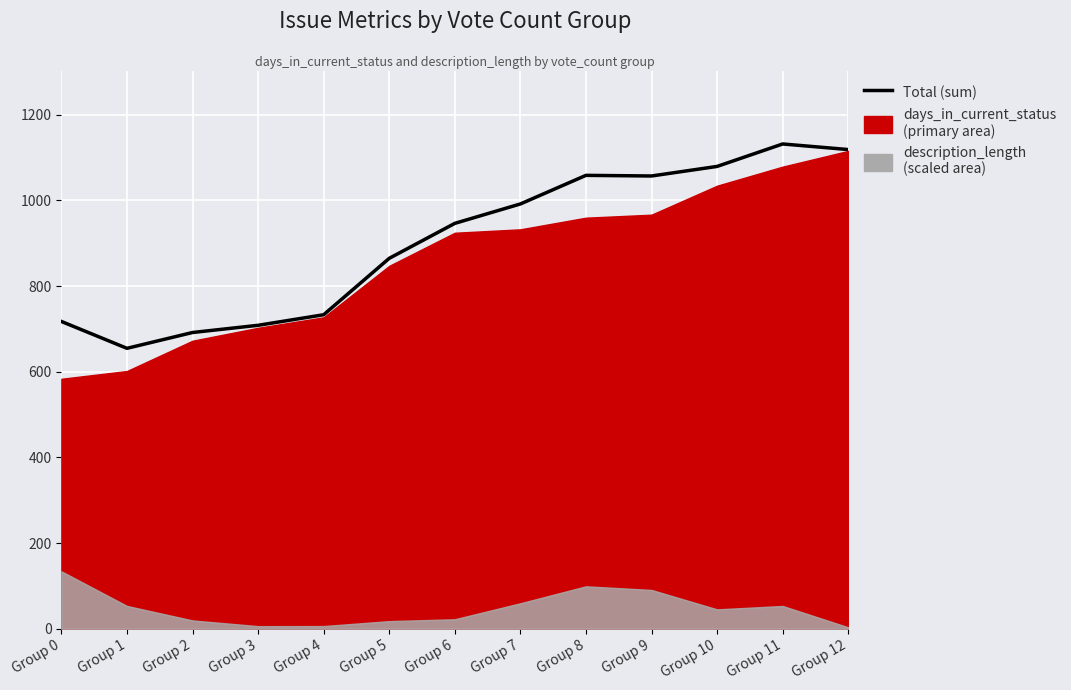

At which label does the data first exceed 946?

Group 6